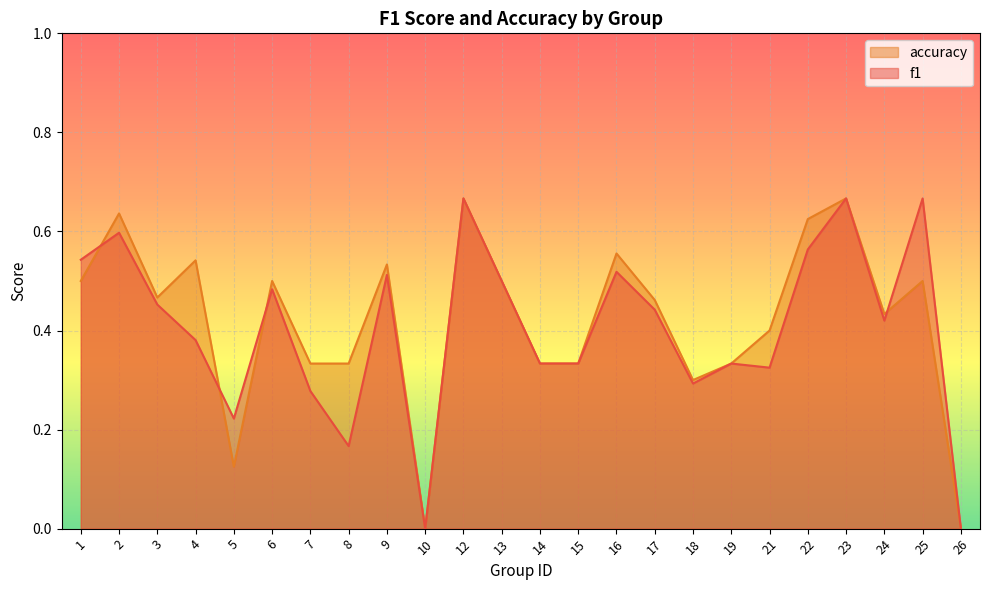

At 1, list the series in order from largest to smallest.

f1, accuracy